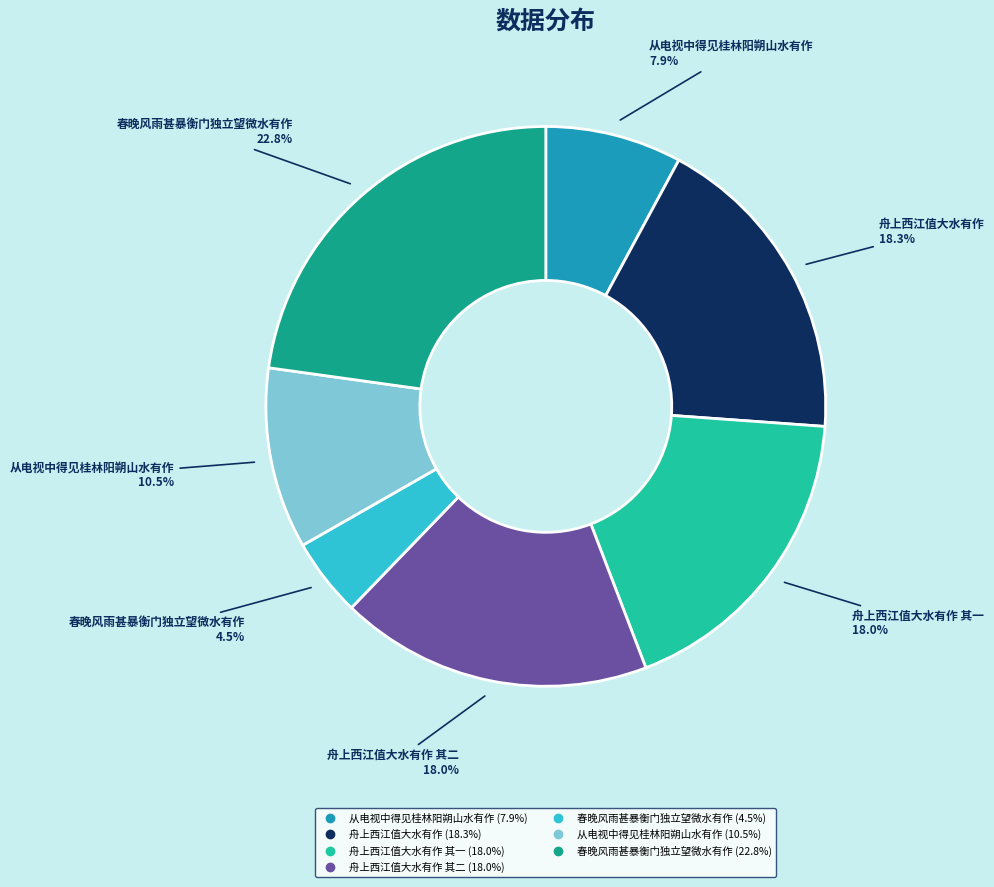

Is there any slice that represents more than half of the pie?

No